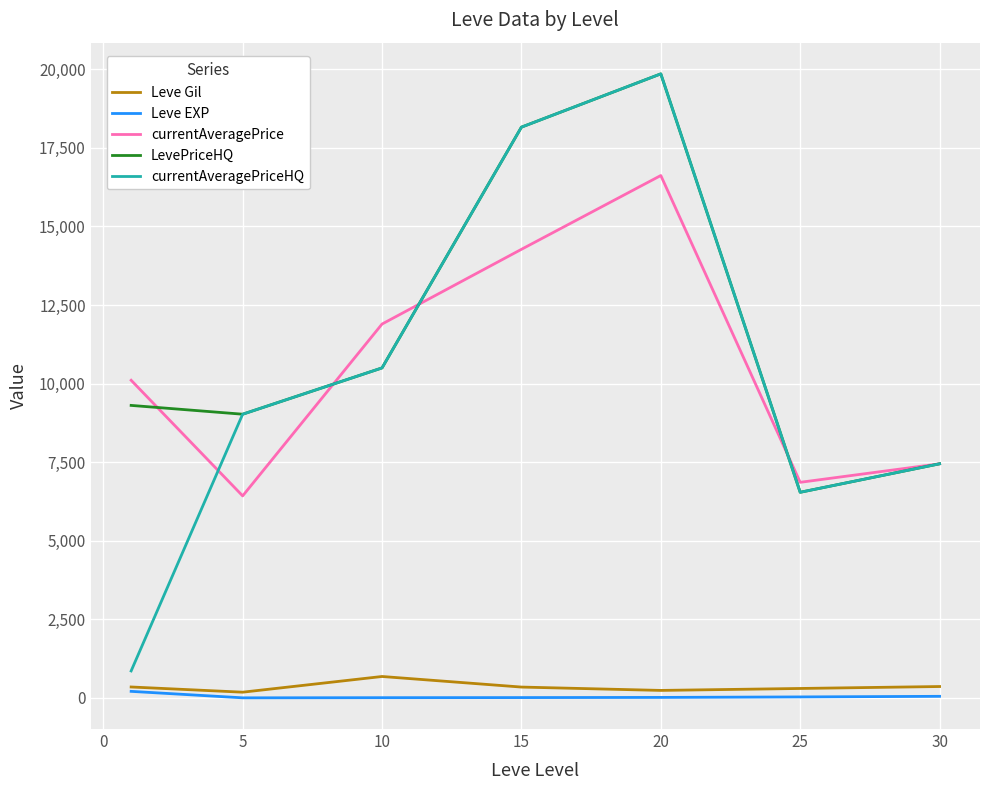

Which series has the largest total across all categories?

LevePriceHQ